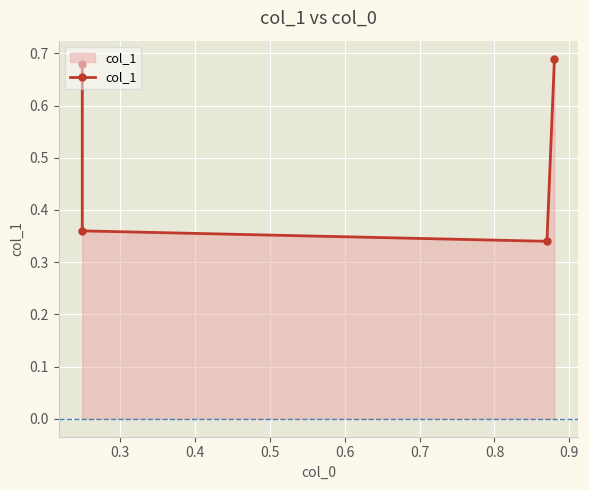

How many lines are shown in the chart?

1